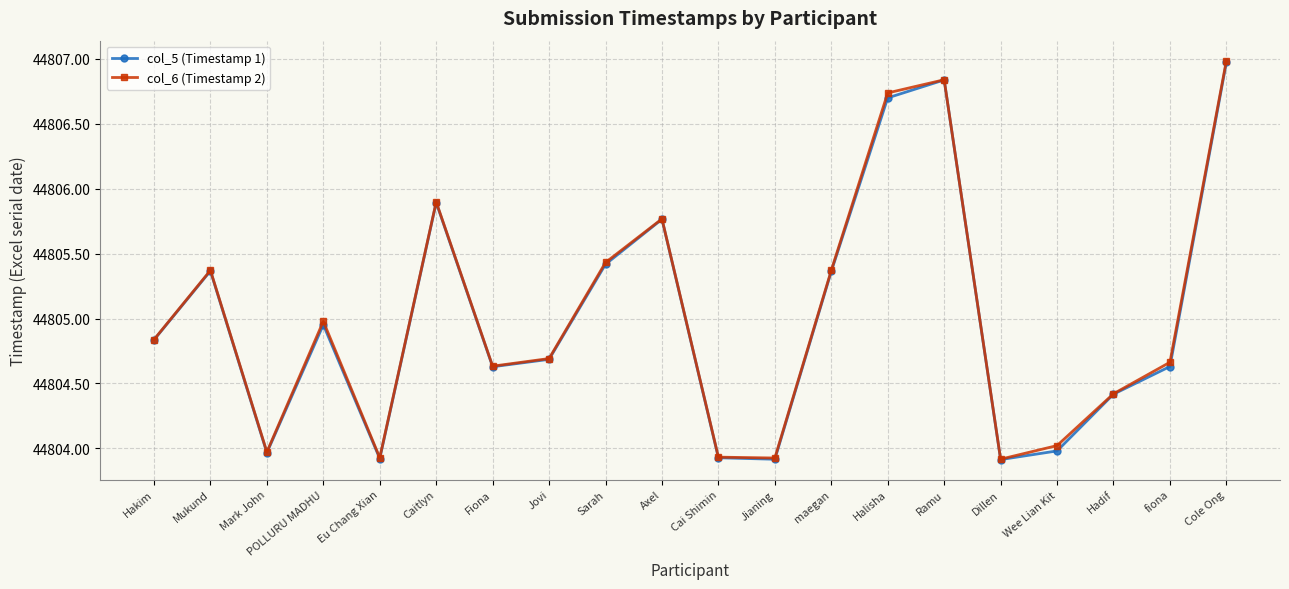

At which label does col_5 (Timestamp 1) reach its peak?

Cole Ong